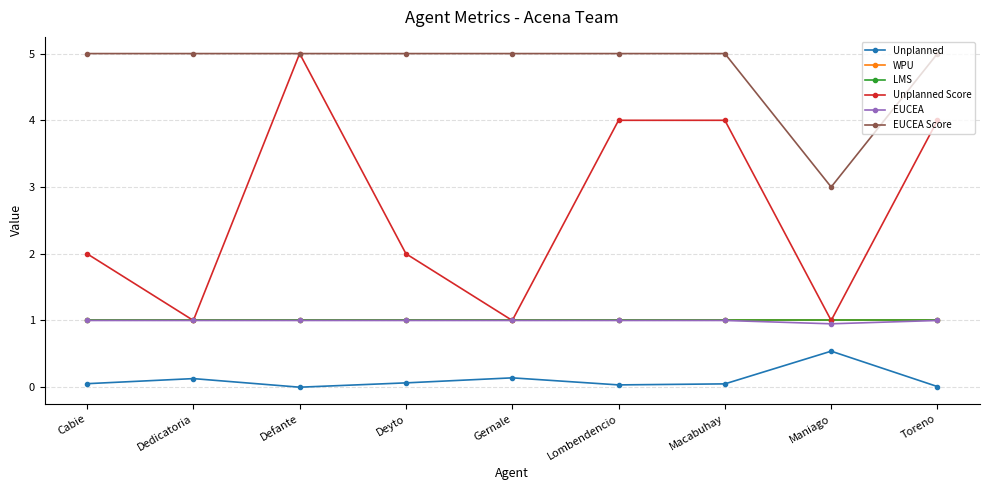

Reading left to right, what are all the values shown in this chart?

Unplanned: Cabie=0.1	Dedicatoria=0.1	Defante=0.0	Deyto=0.1	Gernale=0.1	Lombendencio=0.0	Macabuhay=0.0	Maniago=0.5	Toreno=0.0
WPU: Cabie=1.0	Dedicatoria=1.0	Defante=1.0	Deyto=1.0	Gernale=1.0	Lombendencio=1.0	Macabuhay=1.0	Maniago=1.0	Toreno=1.0
LMS: Cabie=1.0	Dedicatoria=1.0	Defante=1.0	Deyto=1.0	Gernale=1.0	Lombendencio=1.0	Macabuhay=1.0	Maniago=1.0	Toreno=1.0
Unplanned Score: Cabie=2.0	Dedicatoria=1.0	Defante=5.0	Deyto=2.0	Gernale=1.0	Lombendencio=4.0	Macabuhay=4.0	Maniago=1.0	Toreno=4.0
EUCEA: Cabie=1.0	Dedicatoria=1.0	Defante=1.0	Deyto=1.0	Gernale=1.0	Lombendencio=1.0	Macabuhay=1.0	Maniago=0.9	Toreno=1.0
EUCEA Score: Cabie=5.0	Dedicatoria=5.0	Defante=5.0	Deyto=5.0	Gernale=5.0	Lombendencio=5.0	Macabuhay=5.0	Maniago=3.0	Toreno=5.0